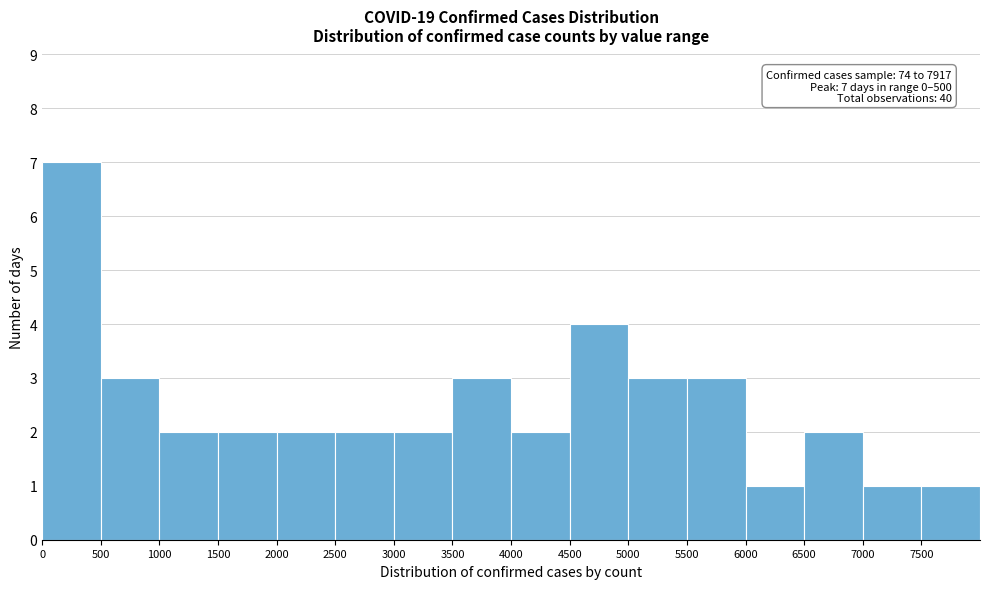

Which range on the x-axis has the tallest bar?

0 to 500